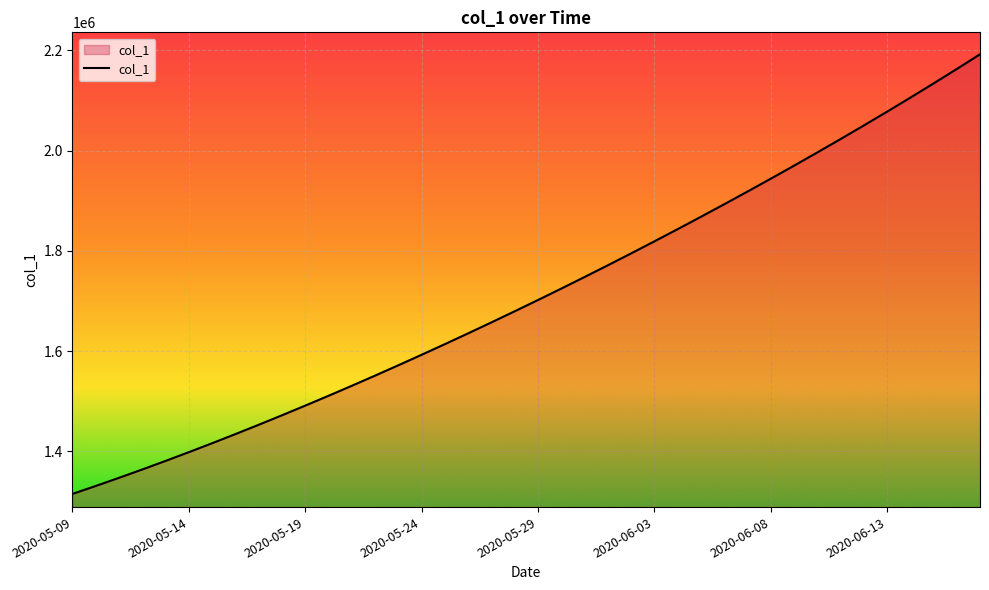

What is the difference between the maximum and minimum values?

877083.0